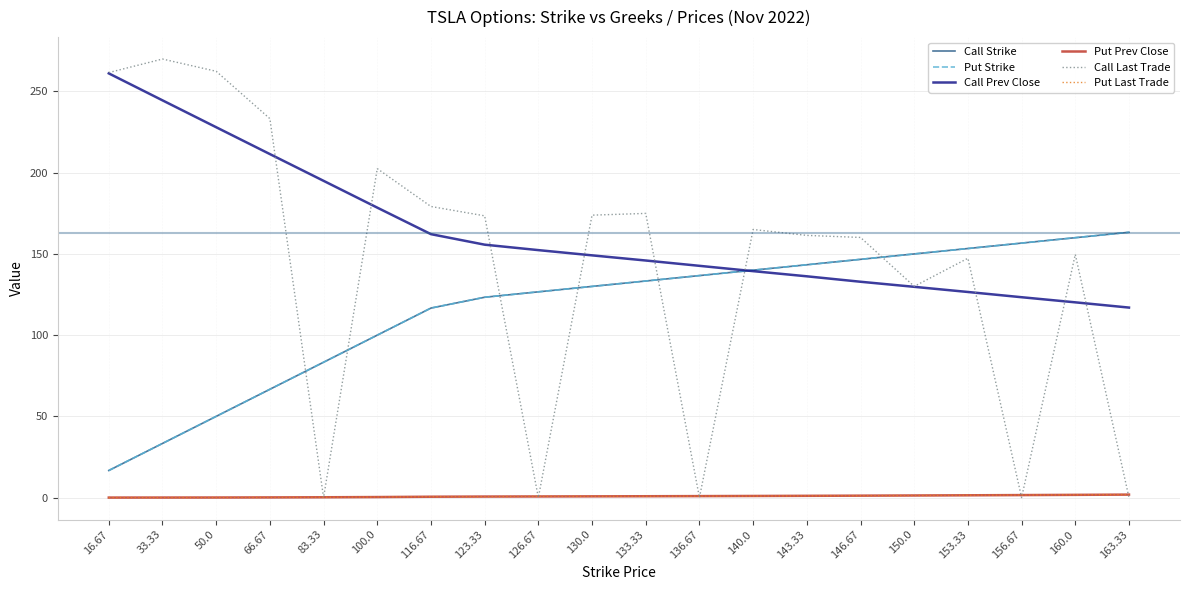

Does the chart display data point markers on the line(s)?

No